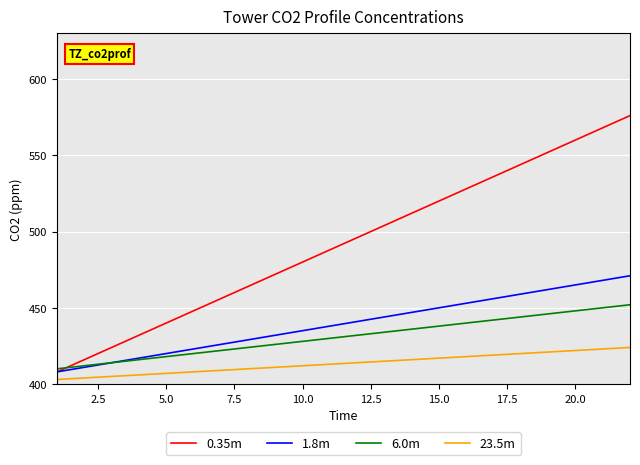

What is the difference between the maximum and minimum values in the 6.0m series?

42